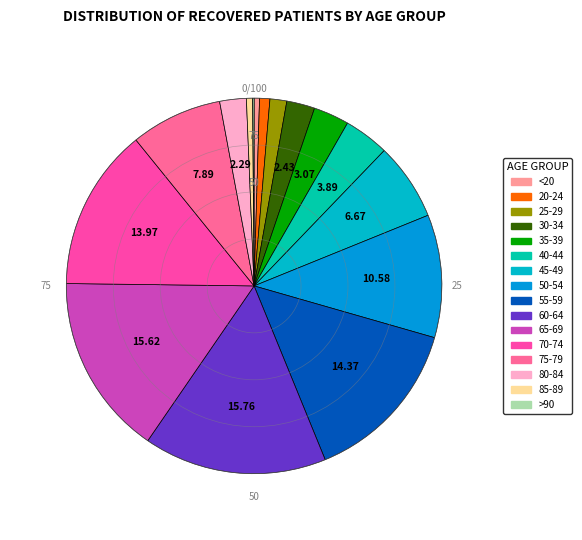

What portion of the pie excludes 25-29?

98.6%